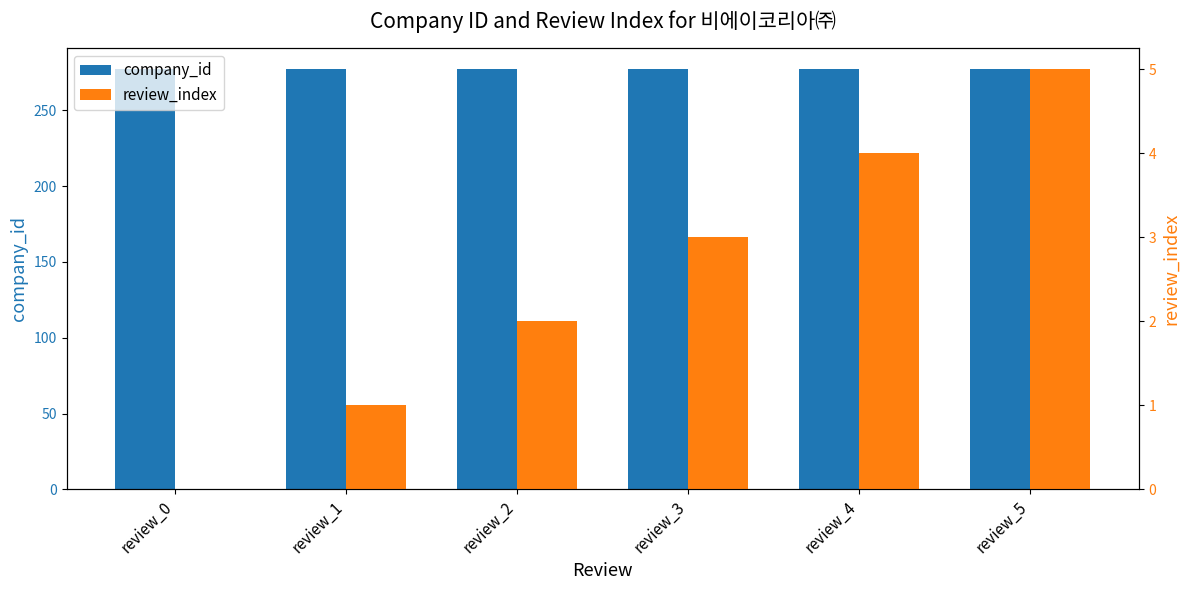

Rank the series by their maximum value, from highest to lowest.

company_id, review_index